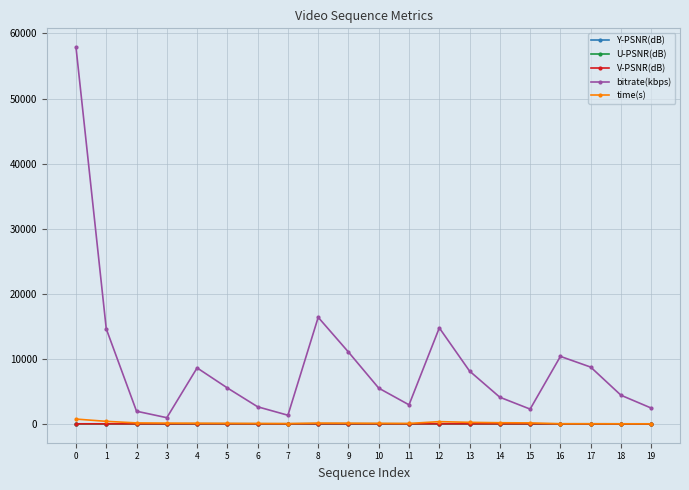

Which series has the largest range (max minus min)?

bitrate(kbps)